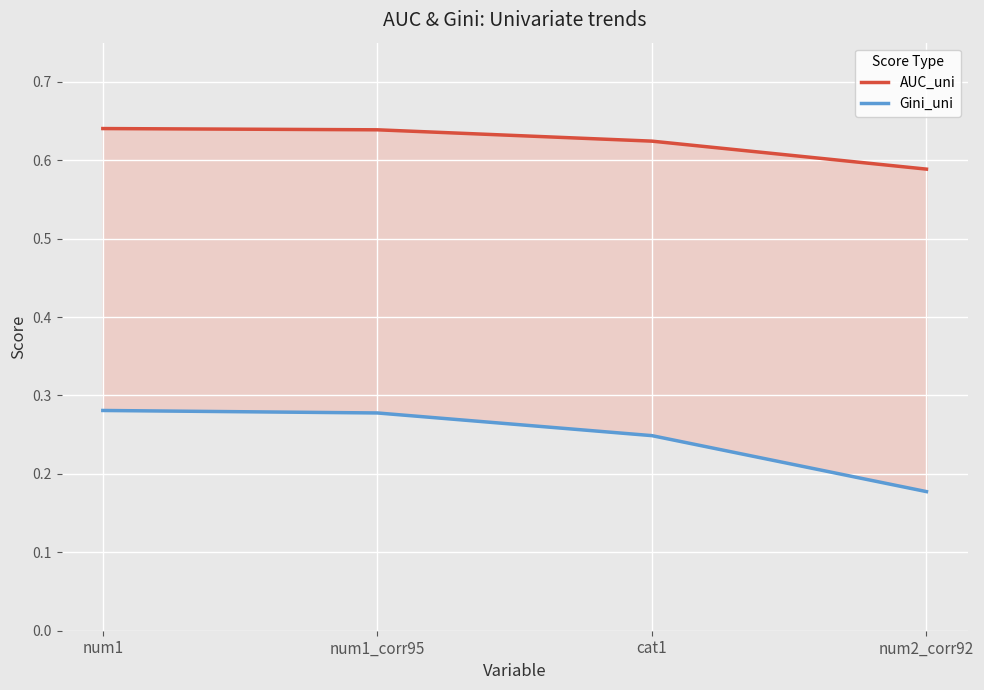

Which category has the lowest value in the Gini_uni series?

num2_corr92